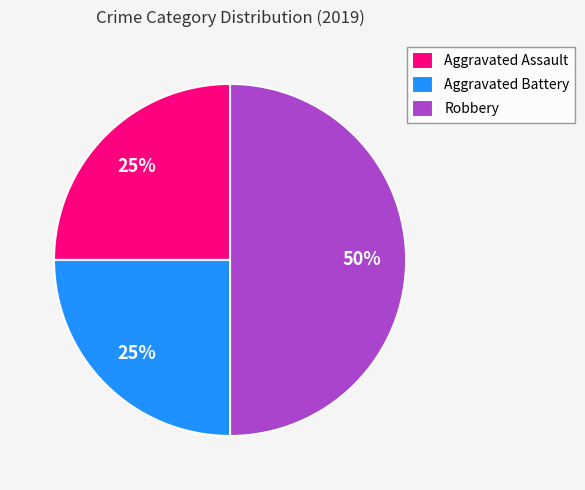

Is Aggravated Battery the majority of the pie?

No